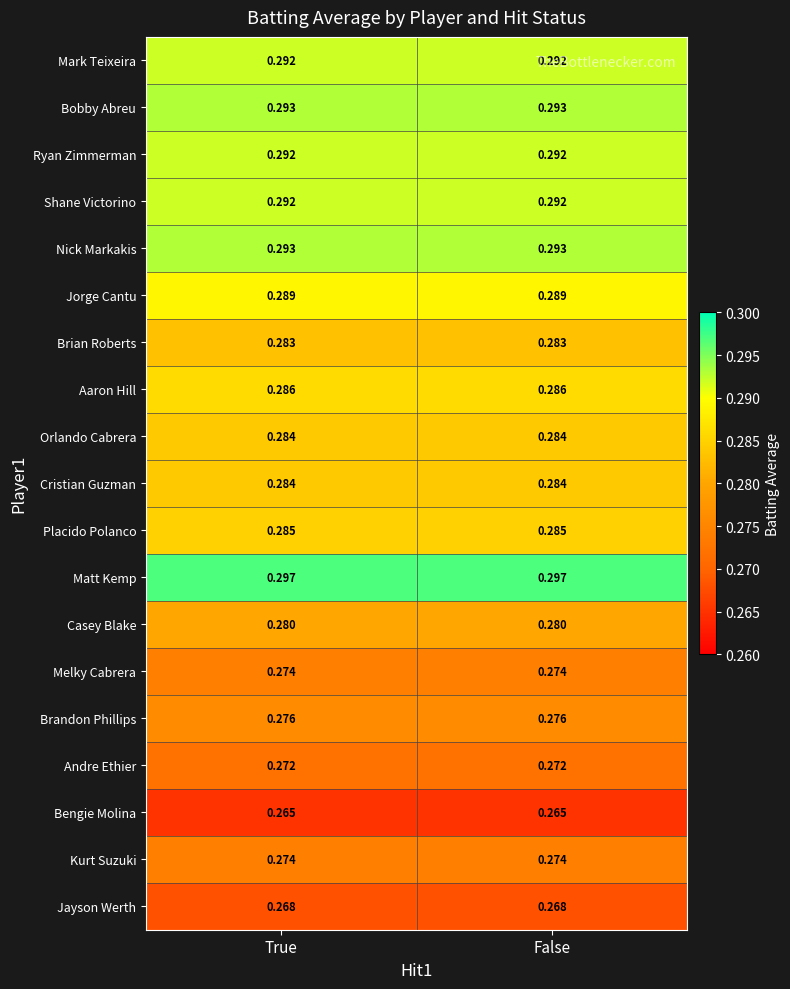

Which series has the largest total across all categories?

Matt Kemp